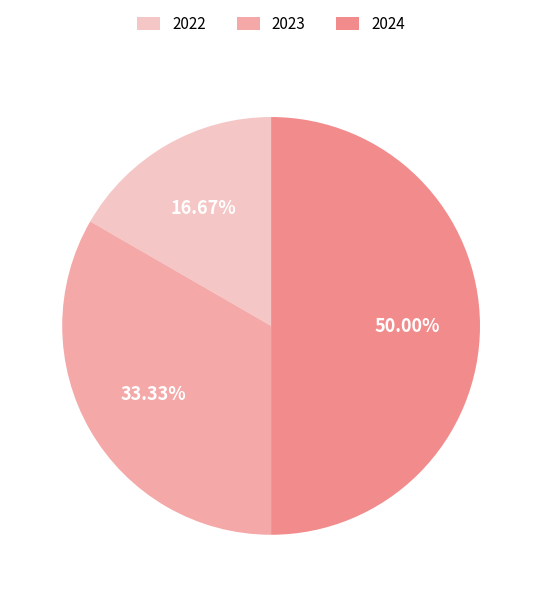

To the nearest percent, what portion does 2024 represent?

50%